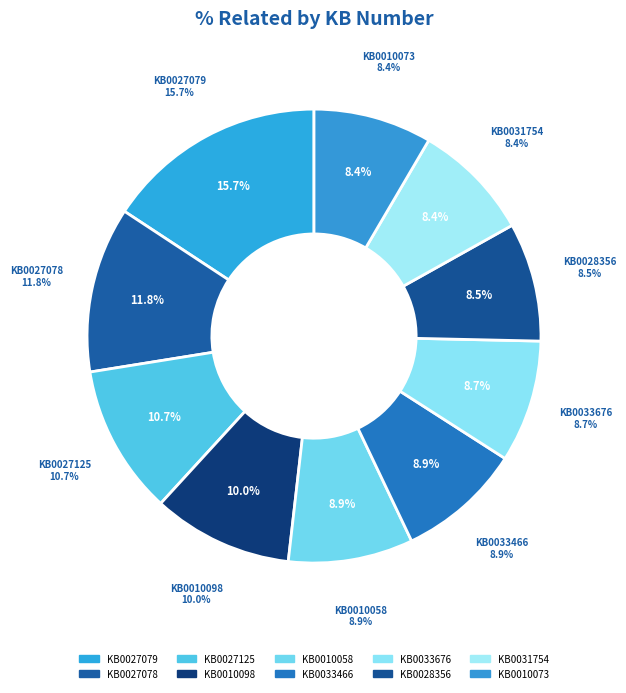

Does any single category account for the majority?

No